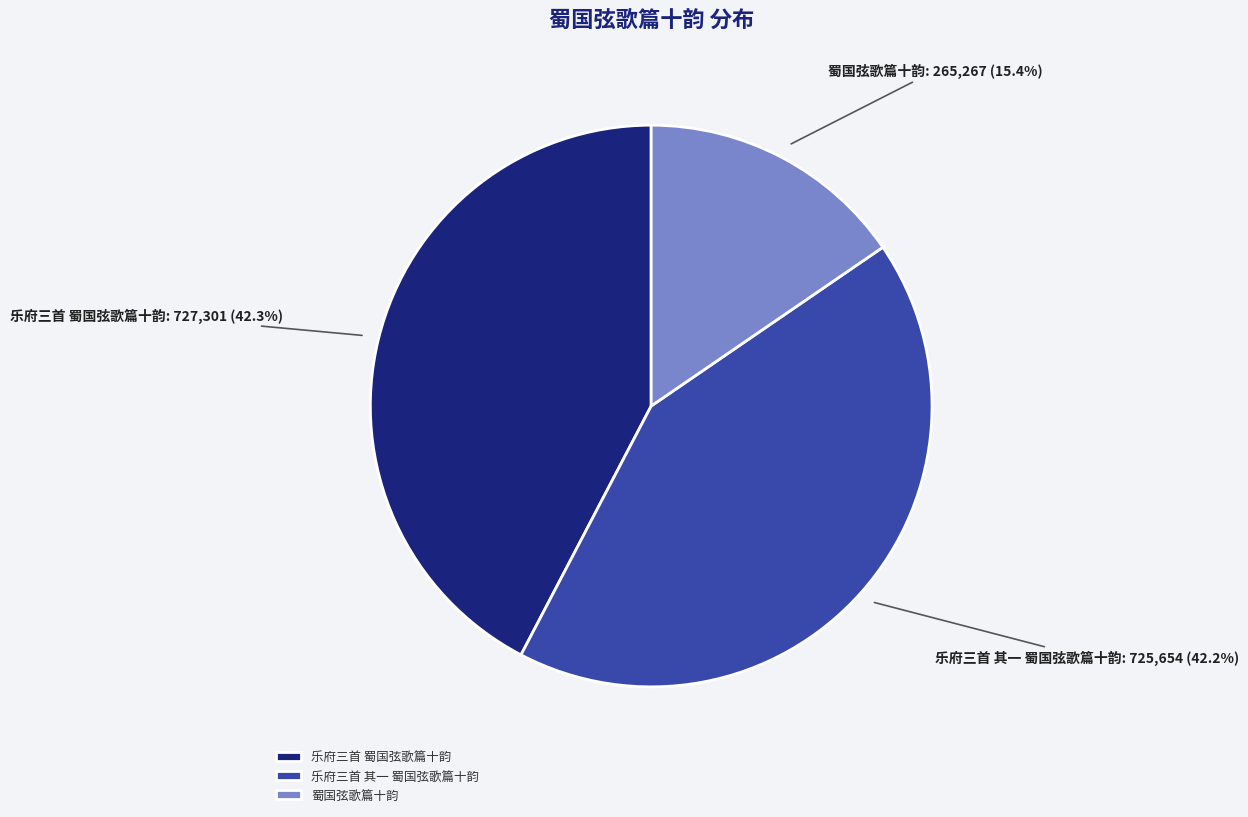

What is the ratio of the value at 乐府三首 其一 蜀国弦歌篇十韵 to the value at 乐府三首 蜀国弦歌篇十韵?

1.0